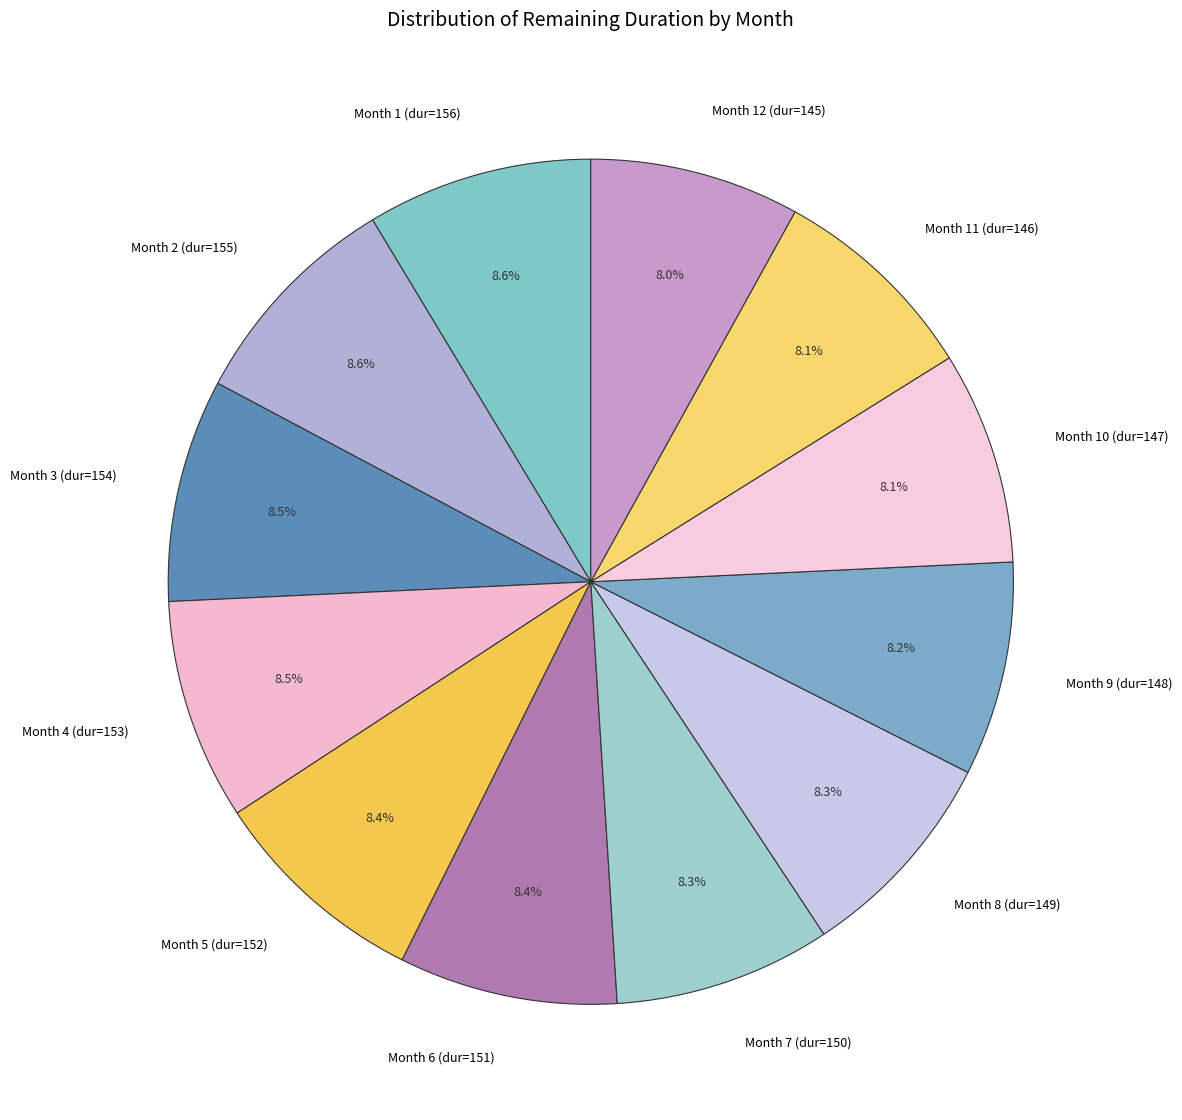

Approximately how many times larger is the value at Month 3 (dur=154) compared to Month 10 (dur=147)?

1.0